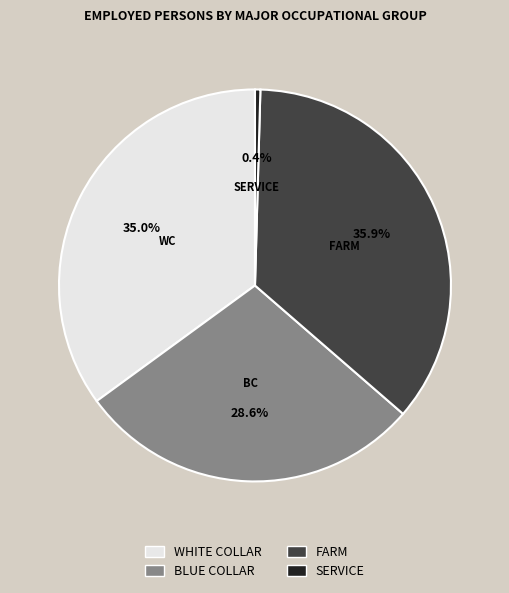

Is the sum of BLUE COLLAR and FARM greater than half?

Yes